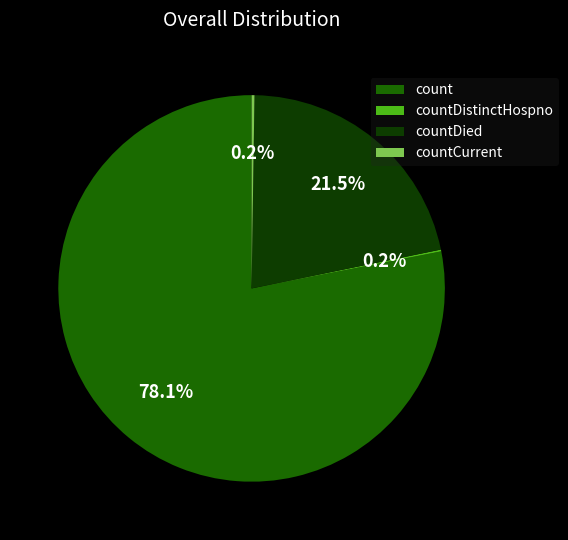

Approximately how many times larger is the value at count compared to countDied?

3.6